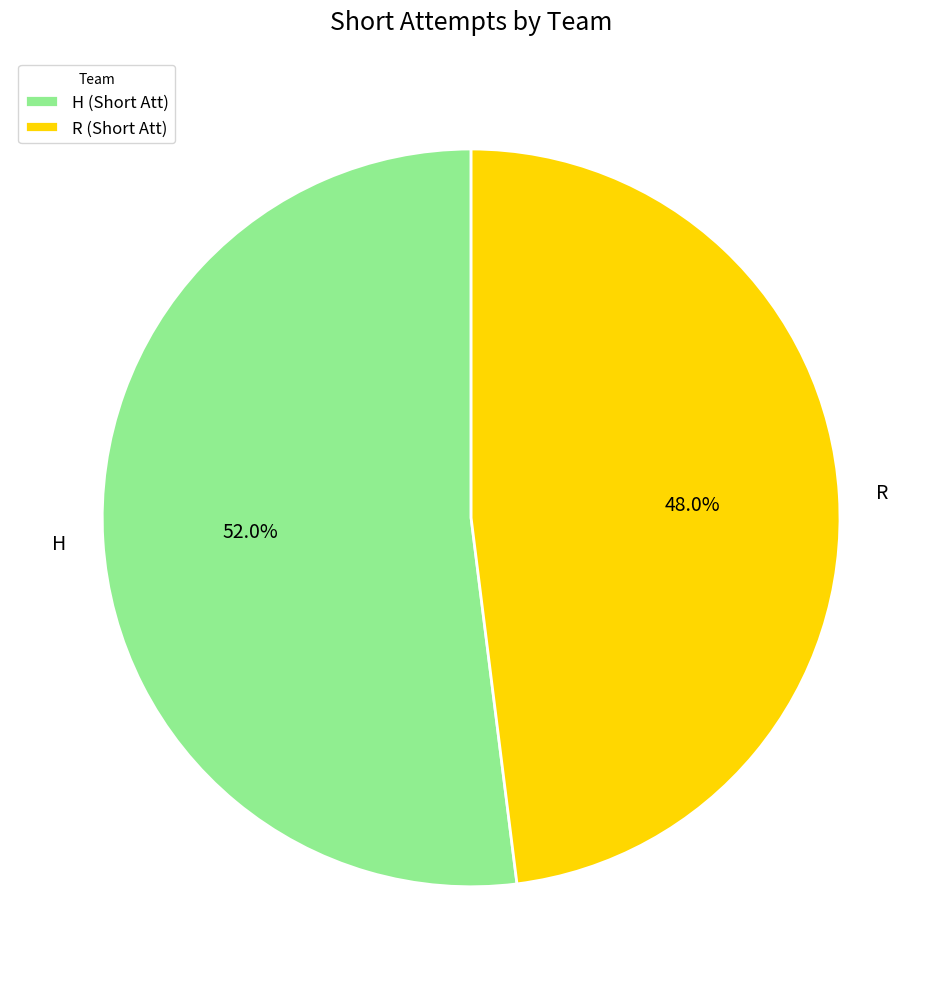

To the nearest percent, what portion does R represent?

48%